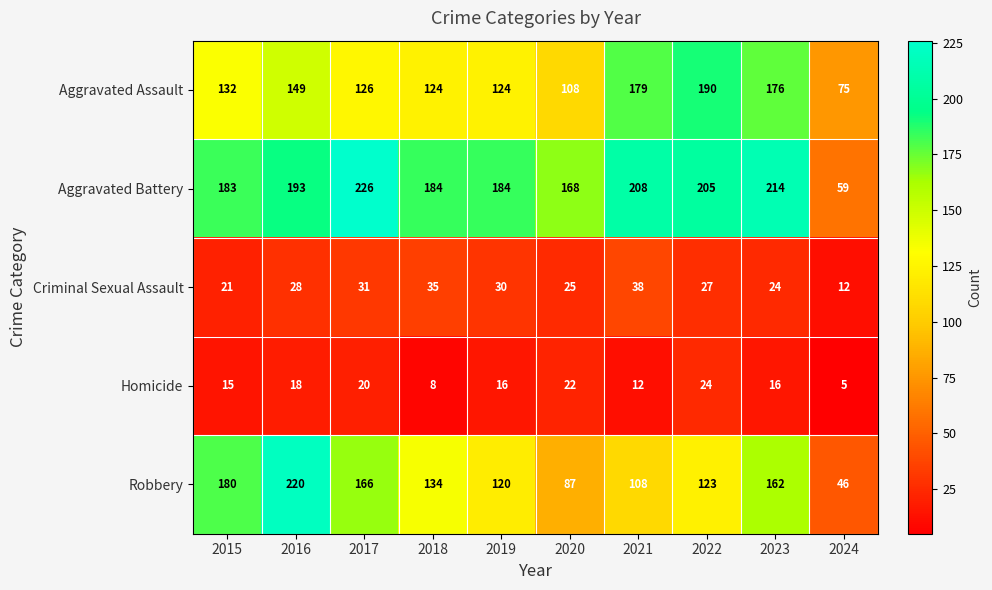

At how many categories does at least one series exceed 72?

10